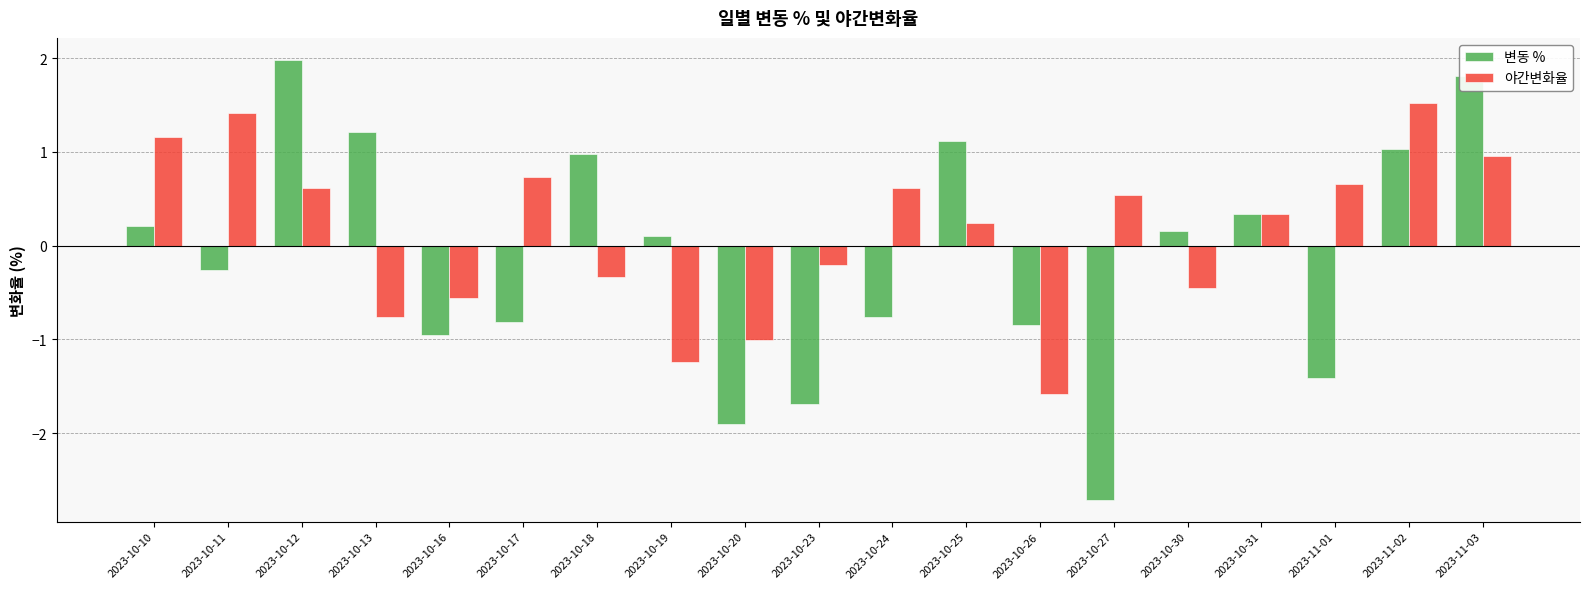

List the series in order of their peak value, highest first.

변동 %, 야간변화율